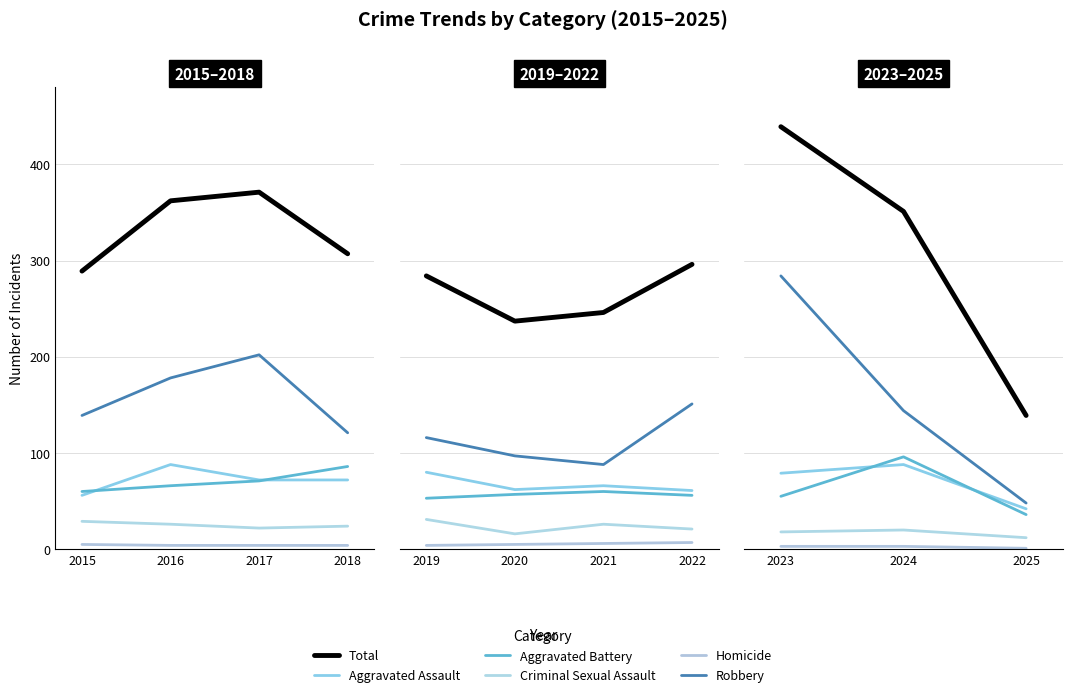

Which series has the largest range (max minus min)?

Total